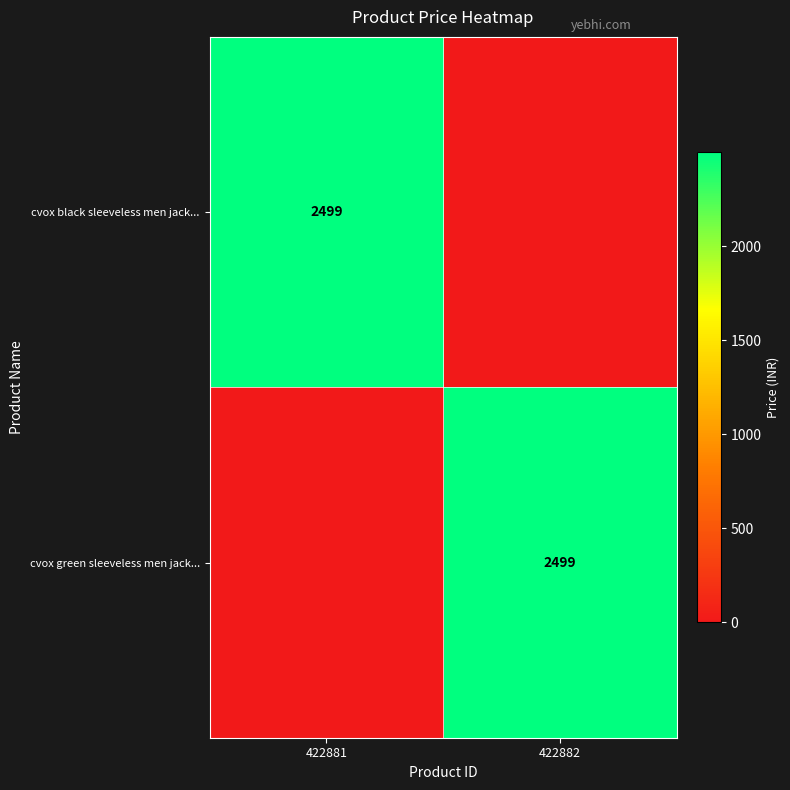

True or false: cvox black sleeveless men jack... has a value of 3256 at 422881.

False